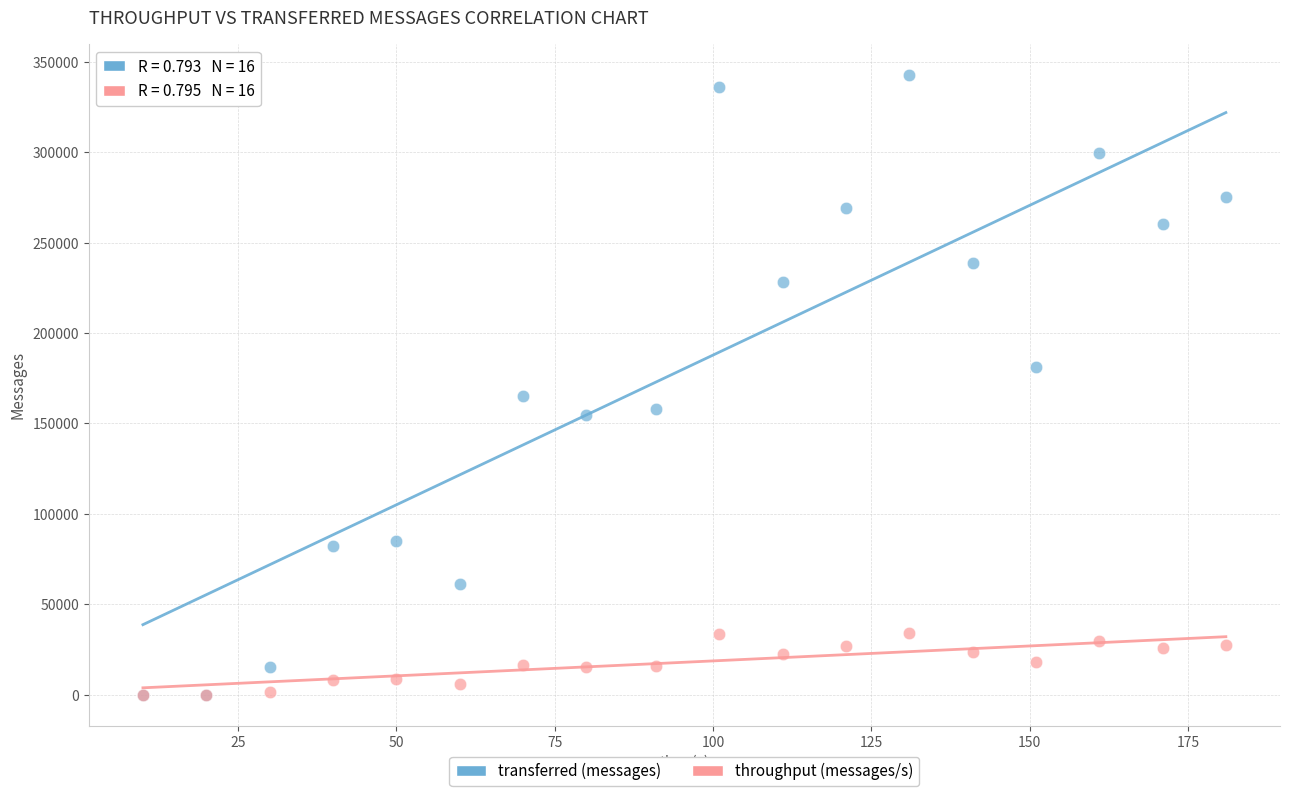

What are all the series names shown in the legend?

transferred (messages), throughput (messages/s)